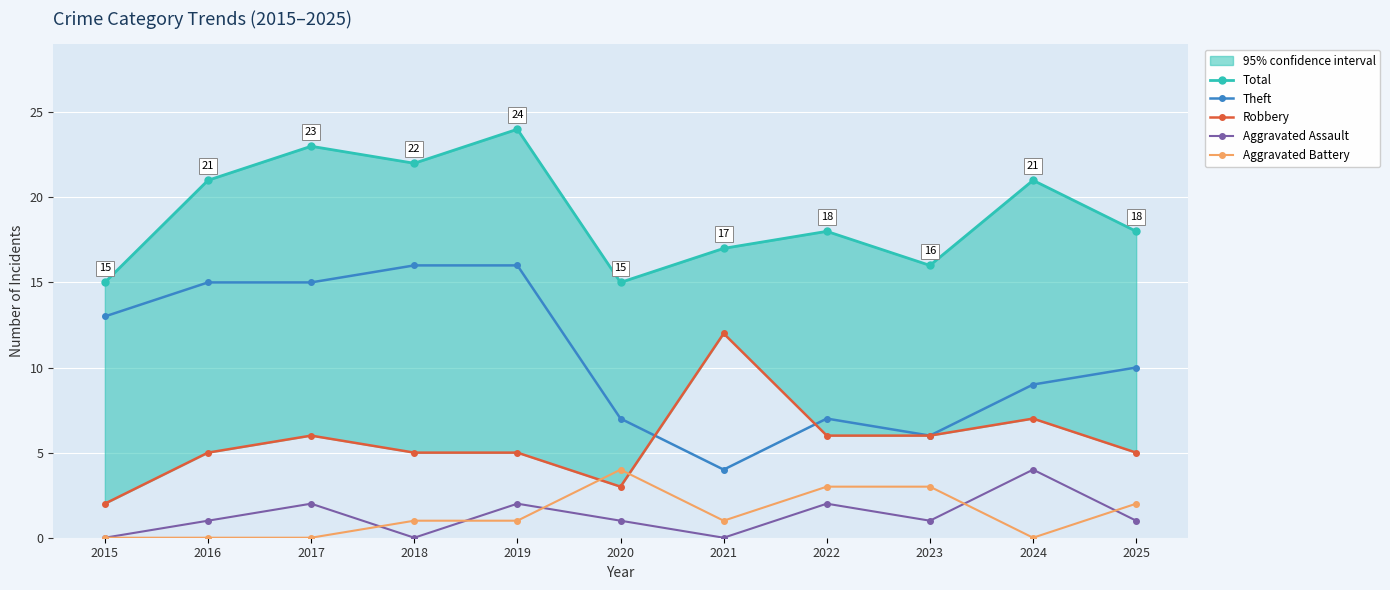

Is it true that Total equals 21 at 2016?

True